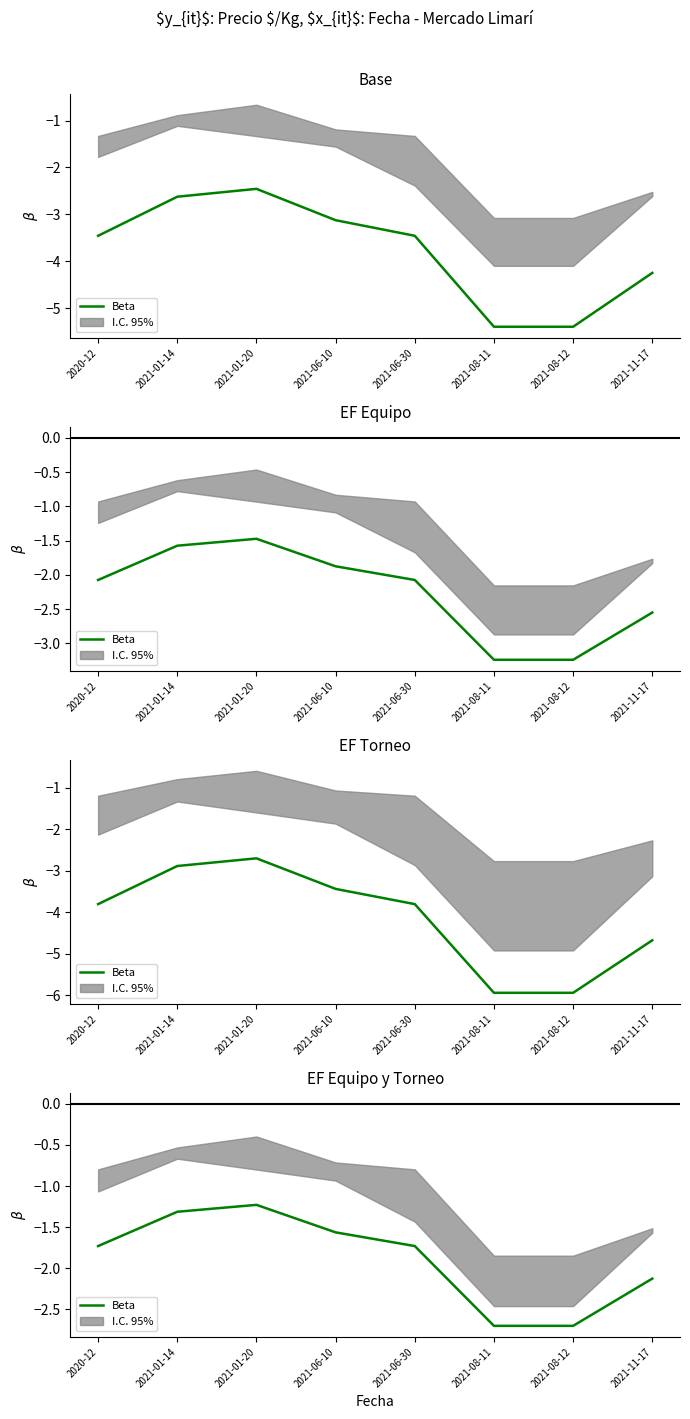

What position from the left is 2021-08-11?

6